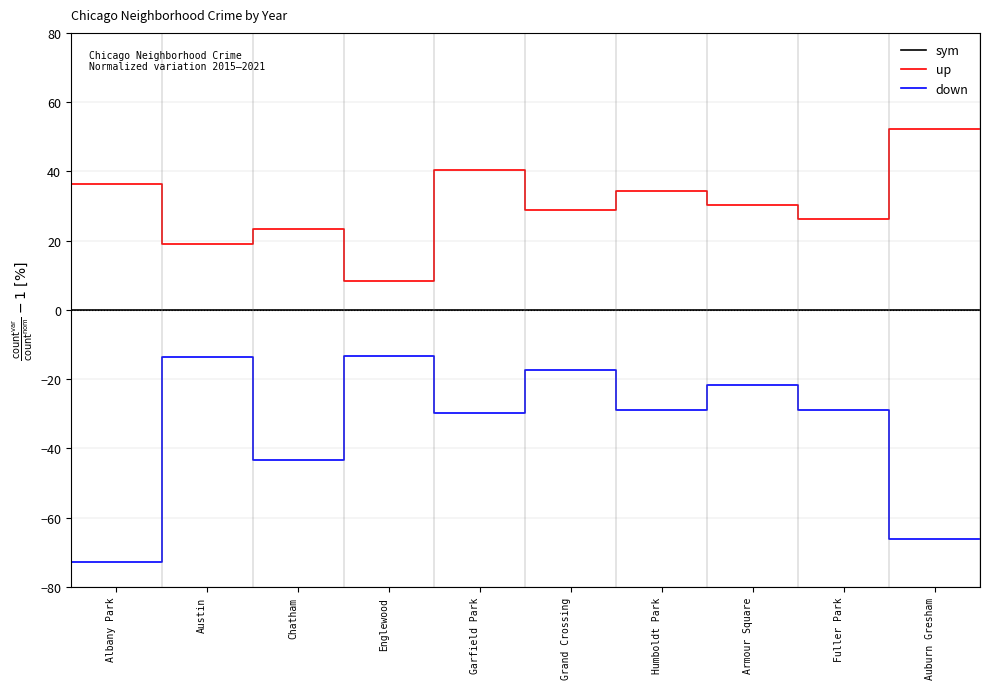

Which series has the widest spread of values?

down